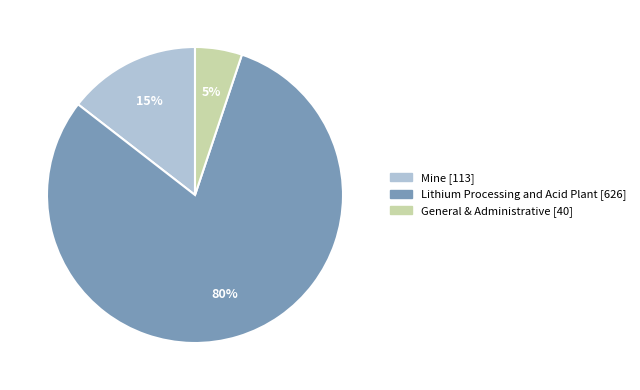

Which category has the smallest portion of the pie?

General & Administrative